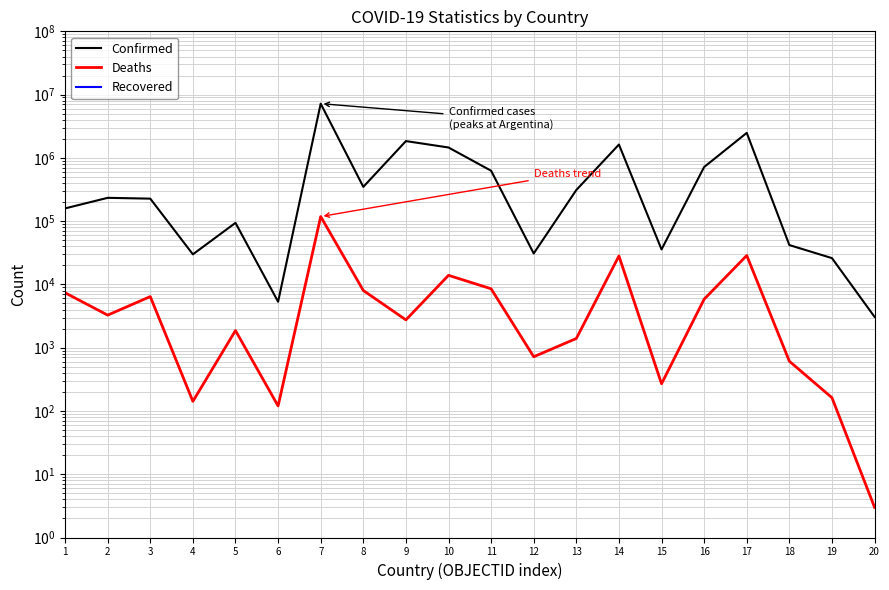

Count the number of categories in the chart.

20